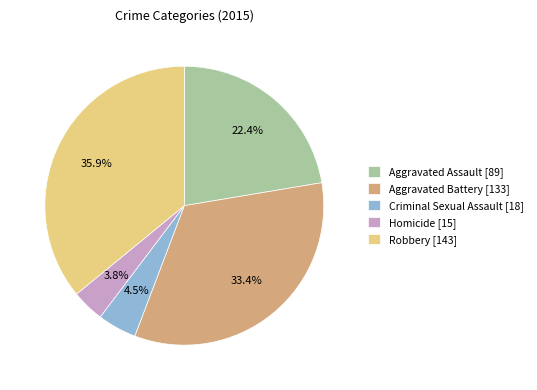

What portion of the pie excludes Aggravated Battery?

66.6%